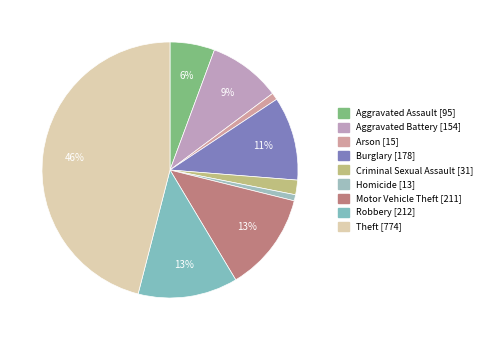

Does Aggravated Assault account for over 50% of the chart?

No